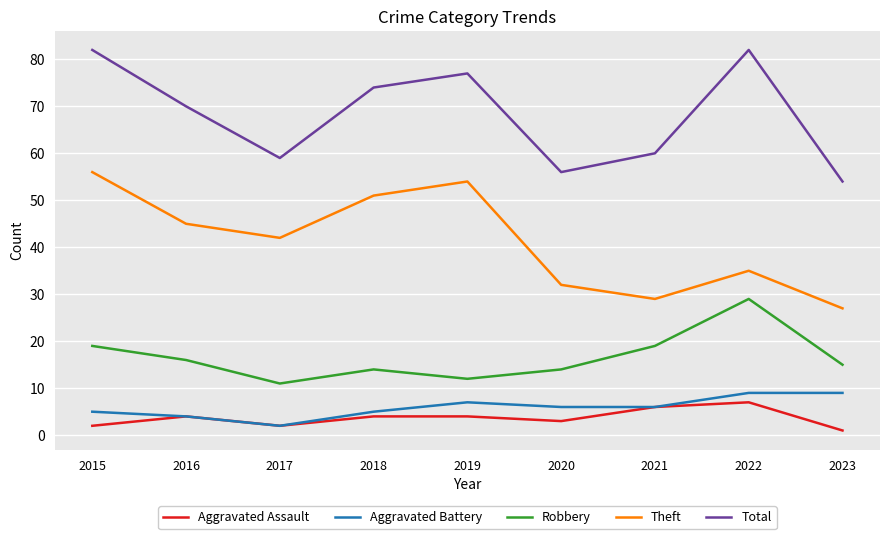

Is it true that Aggravated Assault equals 4 at 2018?

True